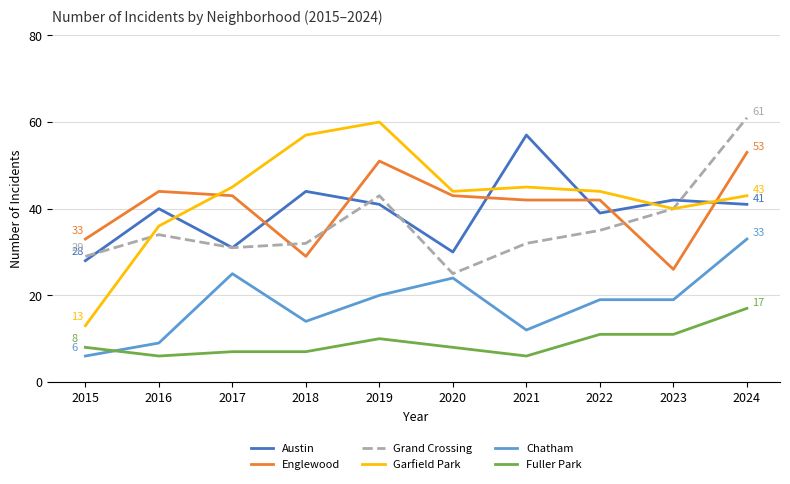

How many times do Grand Crossing and Englewood cross each other?

3